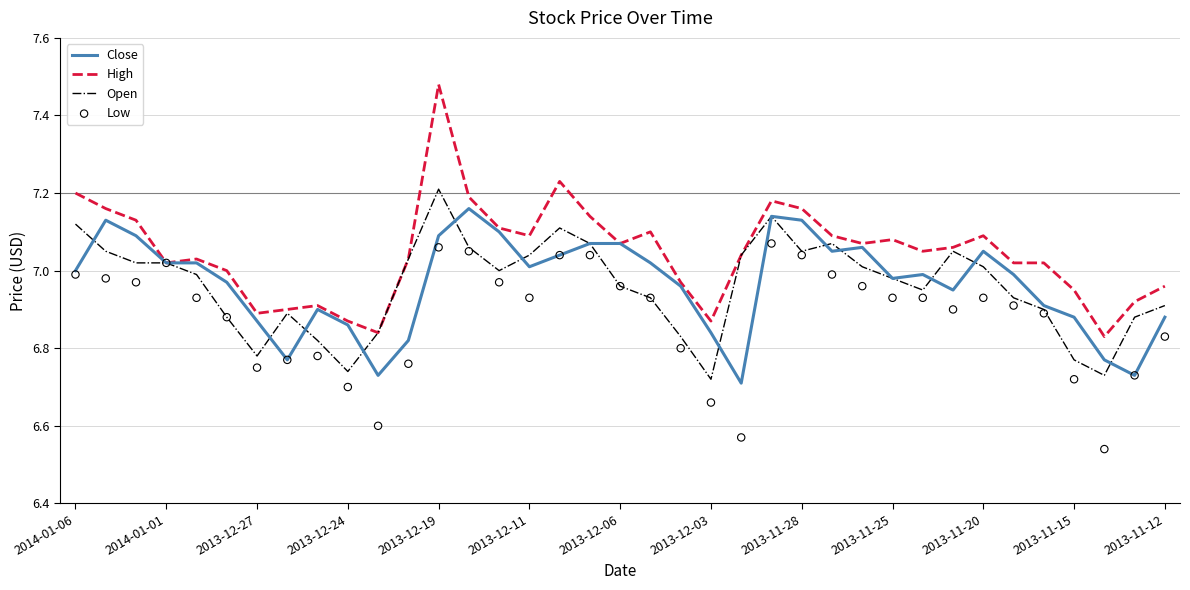

Which series reaches the minimum Y coordinate?

Low